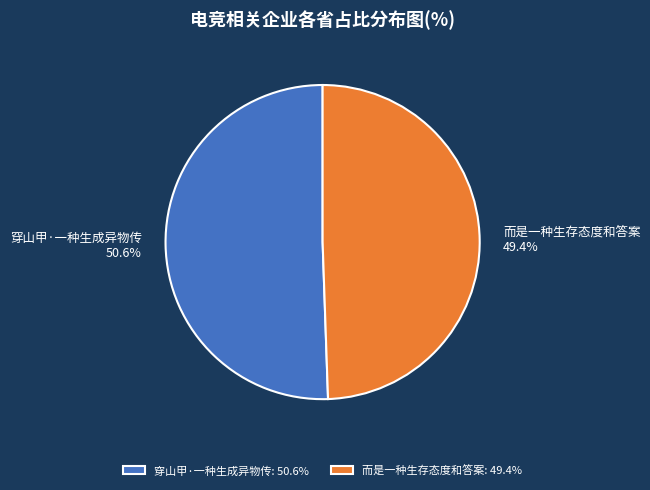

Is the sum of 而是一种生存态度和答案 and 穿山甲·一种生成异物传 greater than half?

Yes